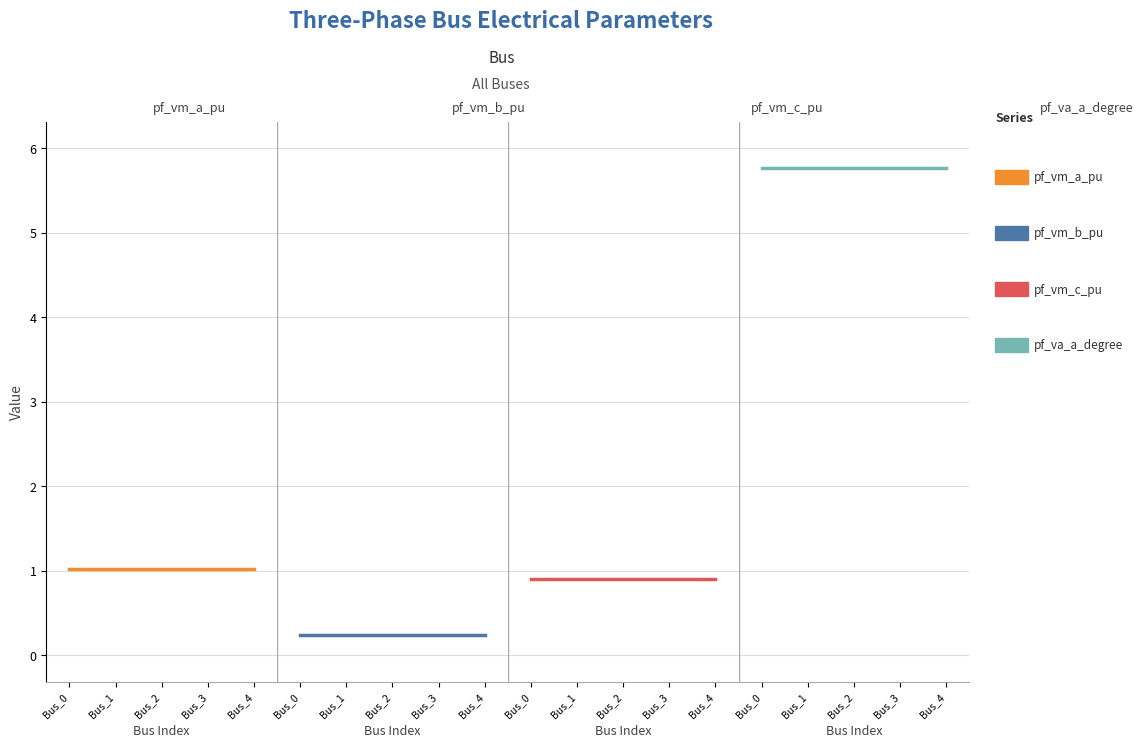

At Bus_3, list the series in order from largest to smallest.

pf_va_a_degree, pf_vm_a_pu, pf_vm_c_pu, pf_vm_b_pu